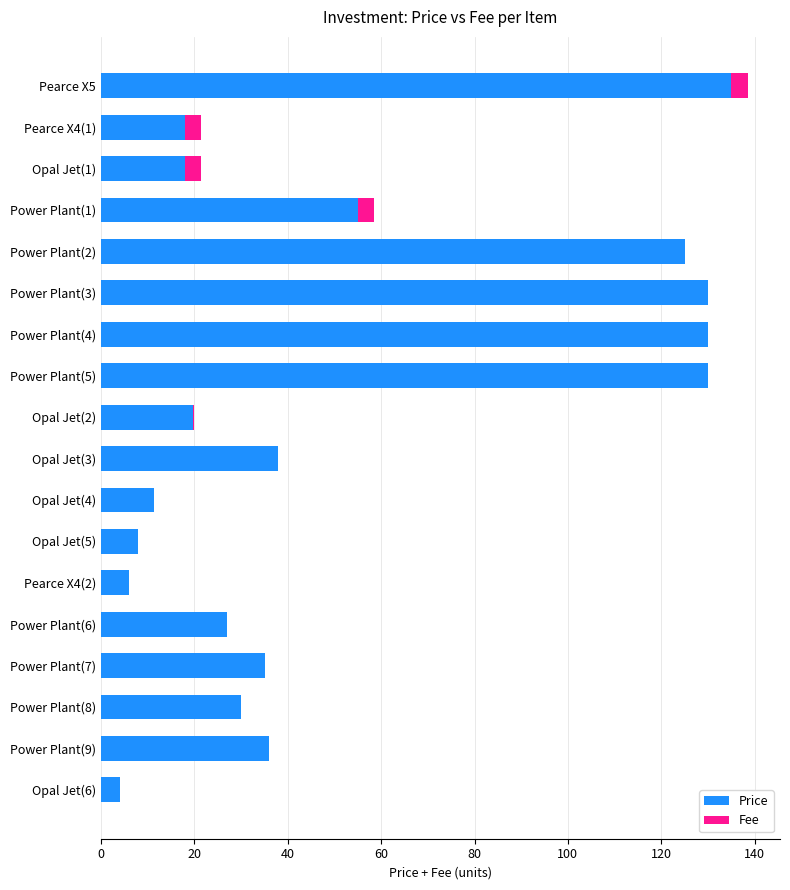

At which category is the sum across all series the highest?

Pearce X5